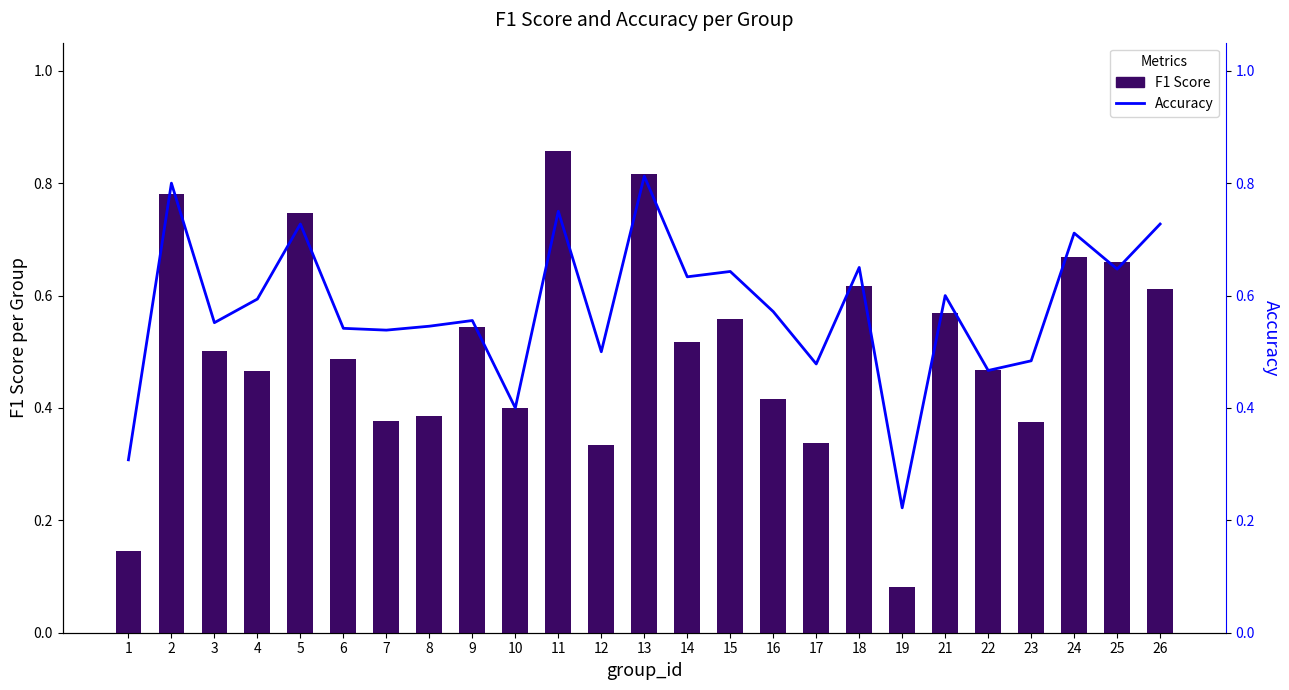

What is the total value across all series at 10?

0.8